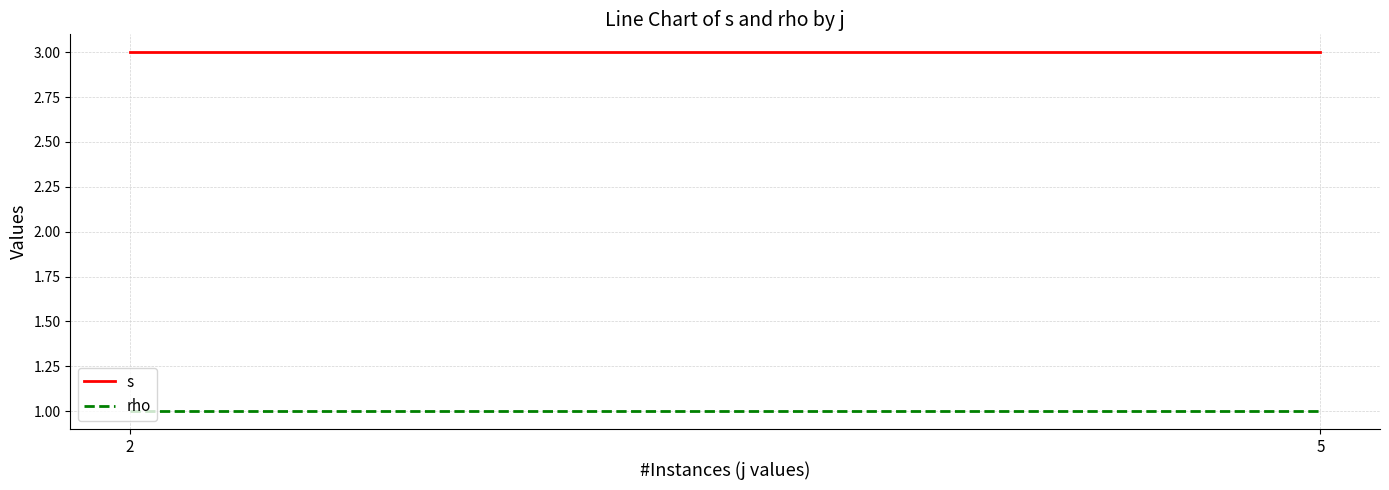

Rank the series by their average value, from lowest to highest.

rho, s